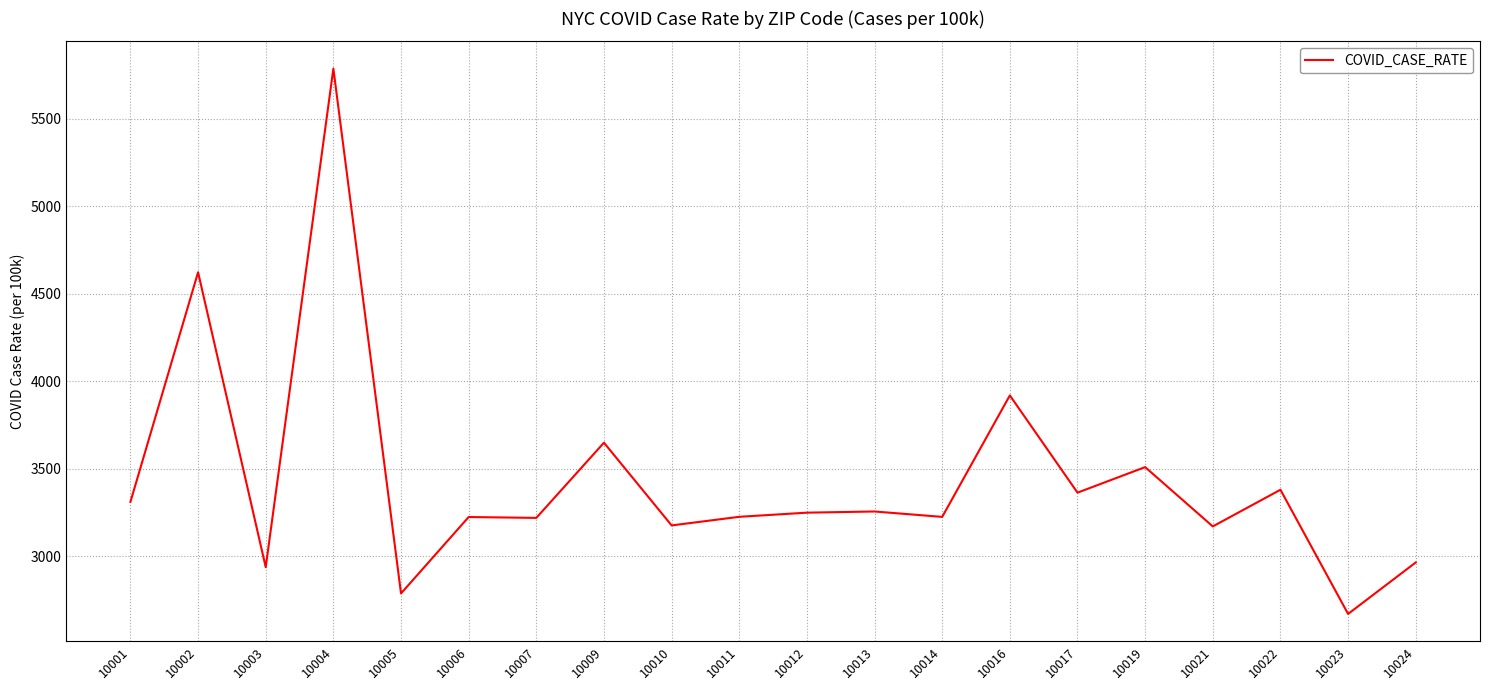

What is the difference between the maximum and minimum values?

3118.1